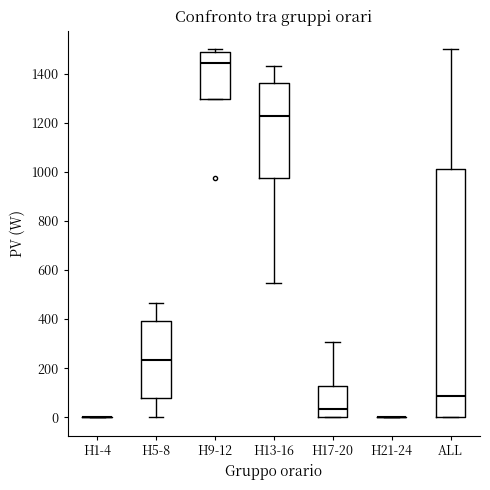

Comparing the boxes themselves (not the whiskers), which one is the tallest?

ALL